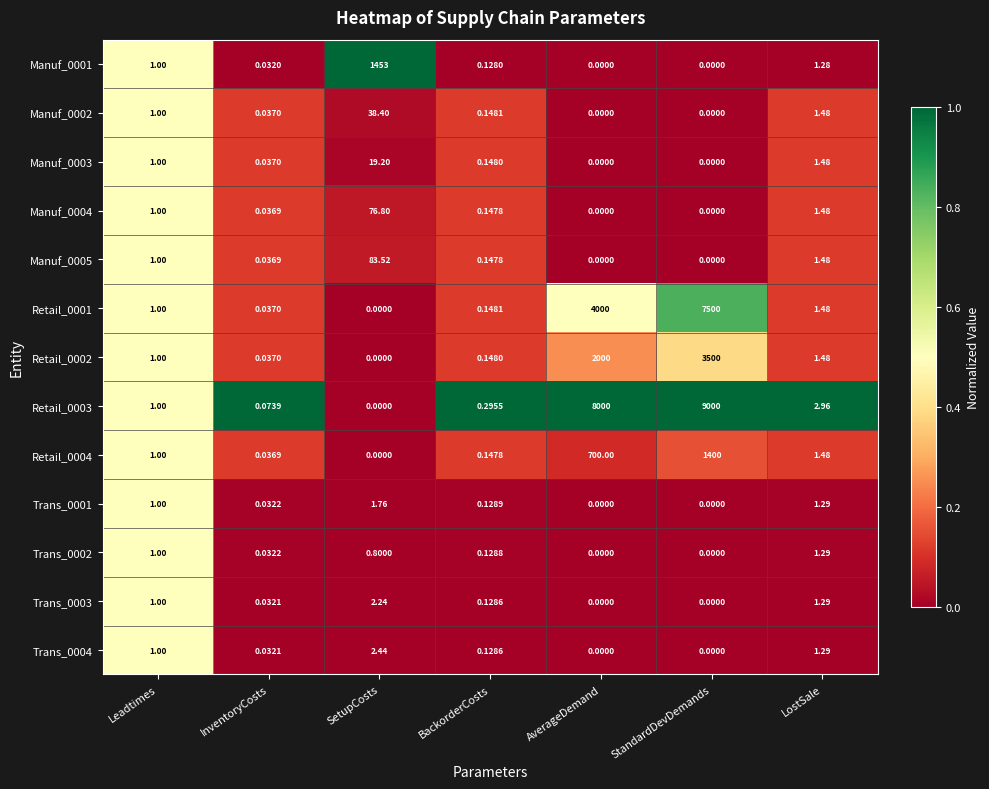

List the series in order of their peak value, lowest first.

Trans_0002, Trans_0001, Trans_0003, Trans_0004, Manuf_0003, Manuf_0002, Manuf_0004, Manuf_0005, Retail_0004, Manuf_0001, Retail_0002, Retail_0001, Retail_0003